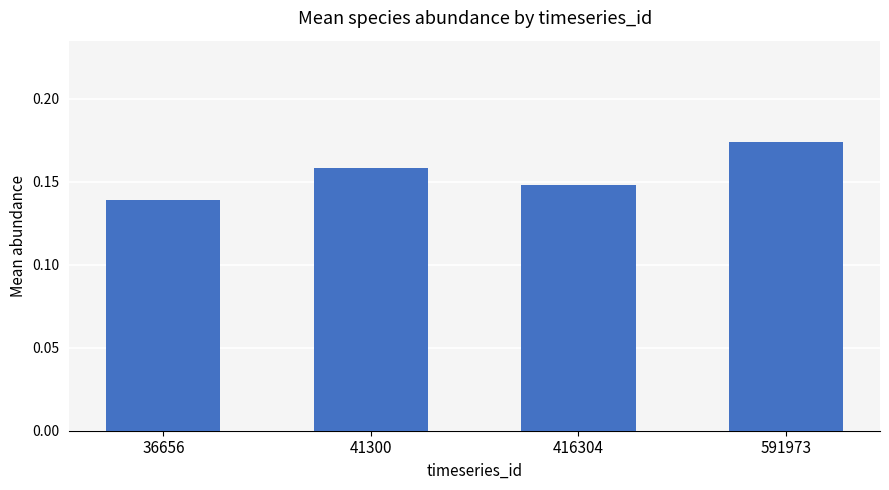

What is the sum of the values at 41300 and 416304?

0.3